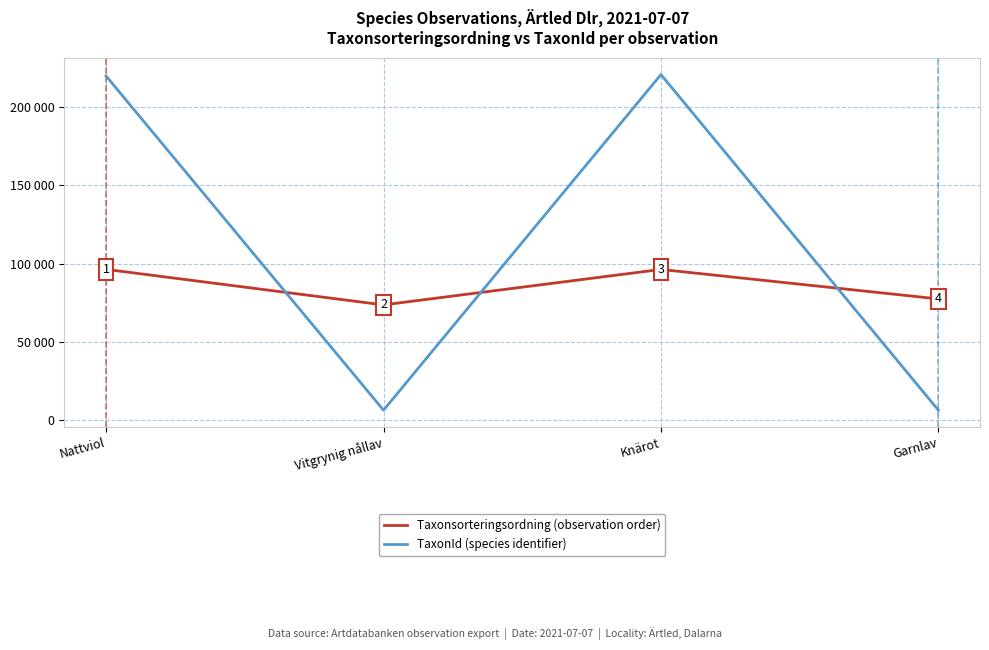

At which category does Taxonsorteringsordning (observation order) reach its first local valley?

Vitgrynig nållav